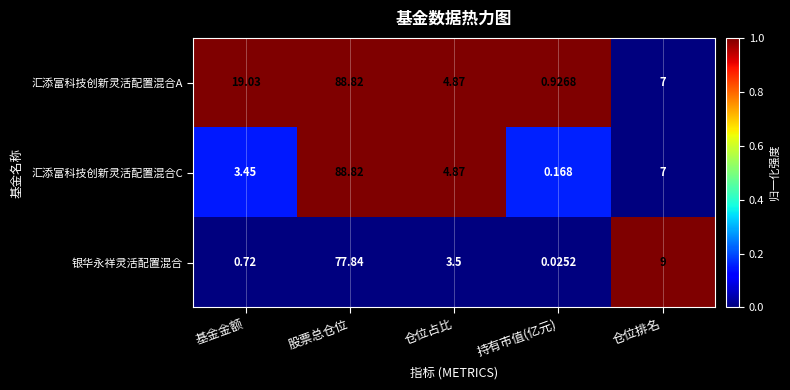

Which series has the largest total across all categories?

汇添富科技创新灵活配置混合A